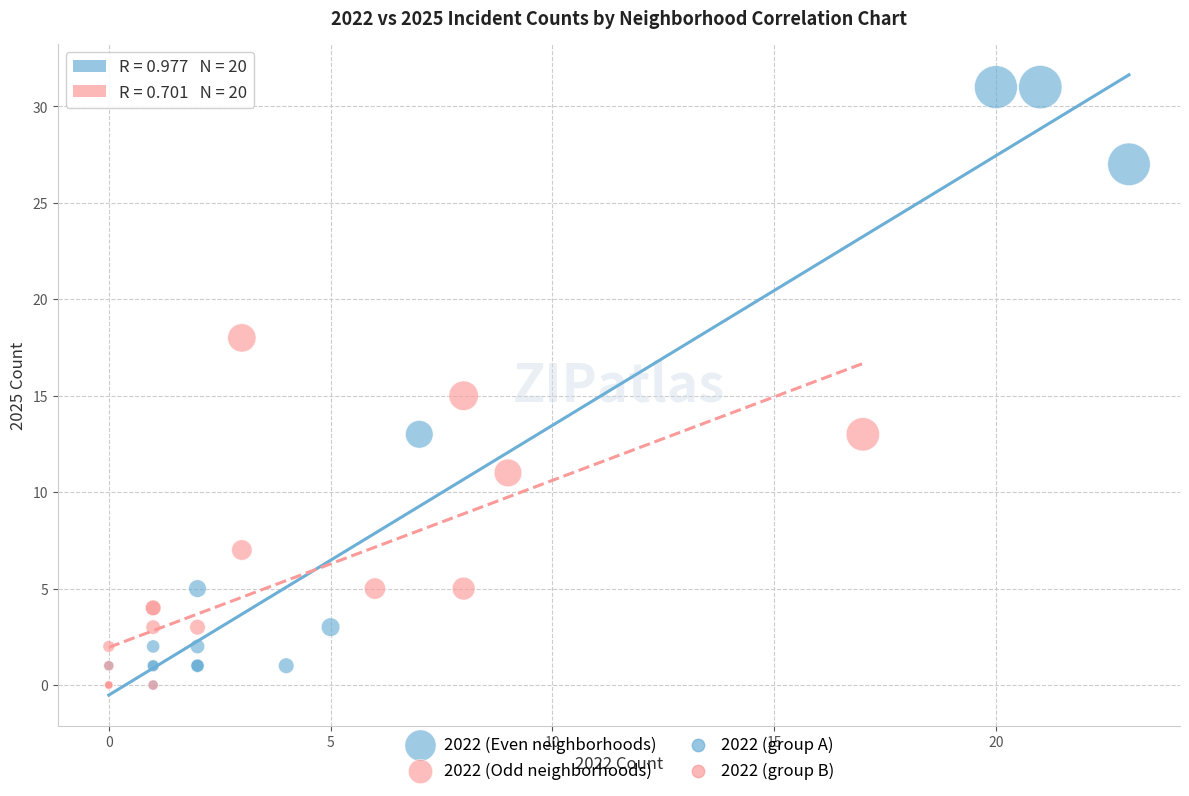

Which series contains the highest Y value?

2022 (Even neighborhoods)